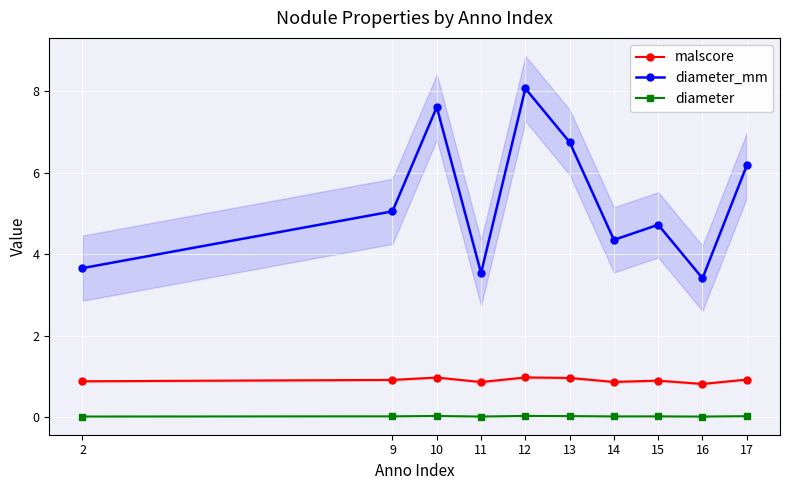

What is the value of the diameter_mm point at the 7th from the left?

4.4